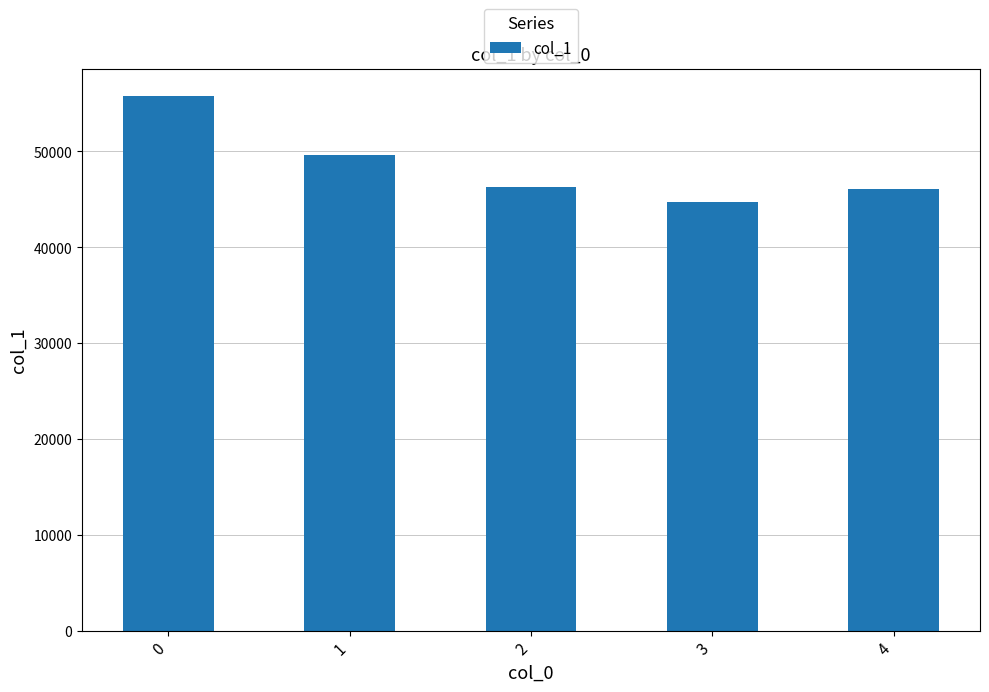

What is the value of the 3rd bar from the left?

46323